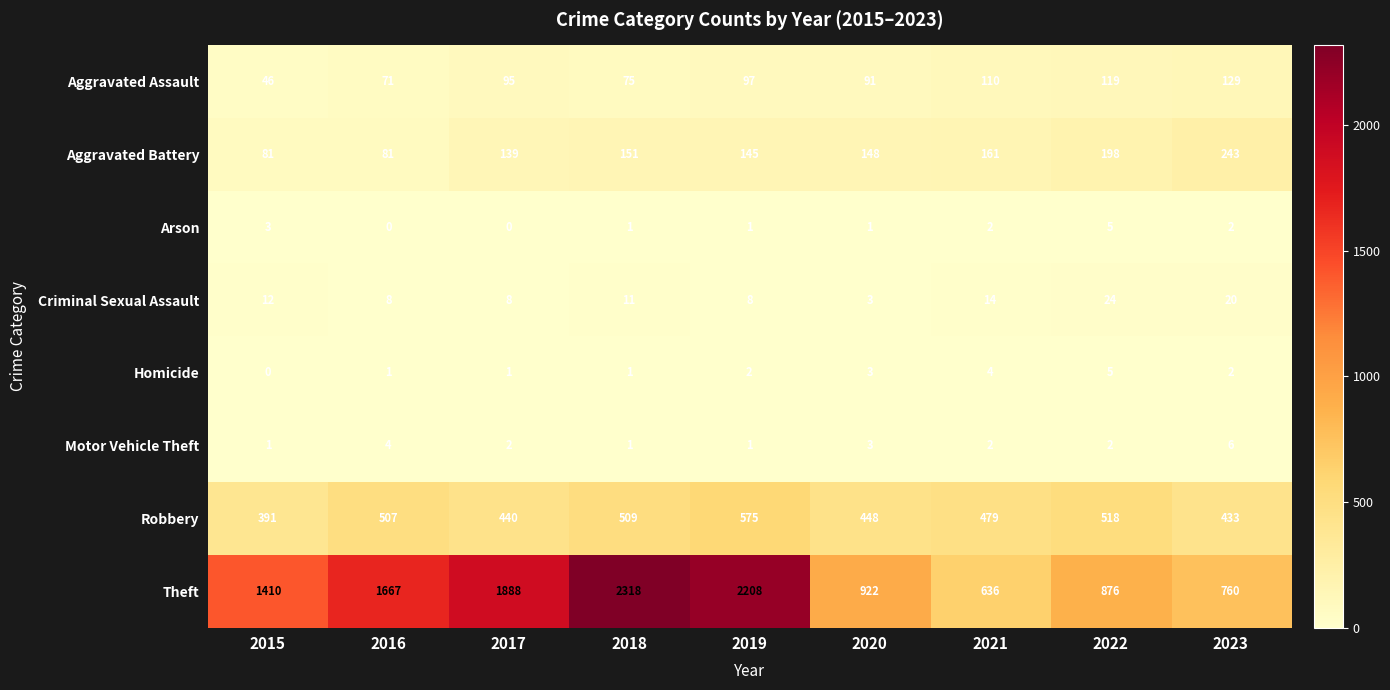

At which label does Aggravated Assault reach its minimum?

2015